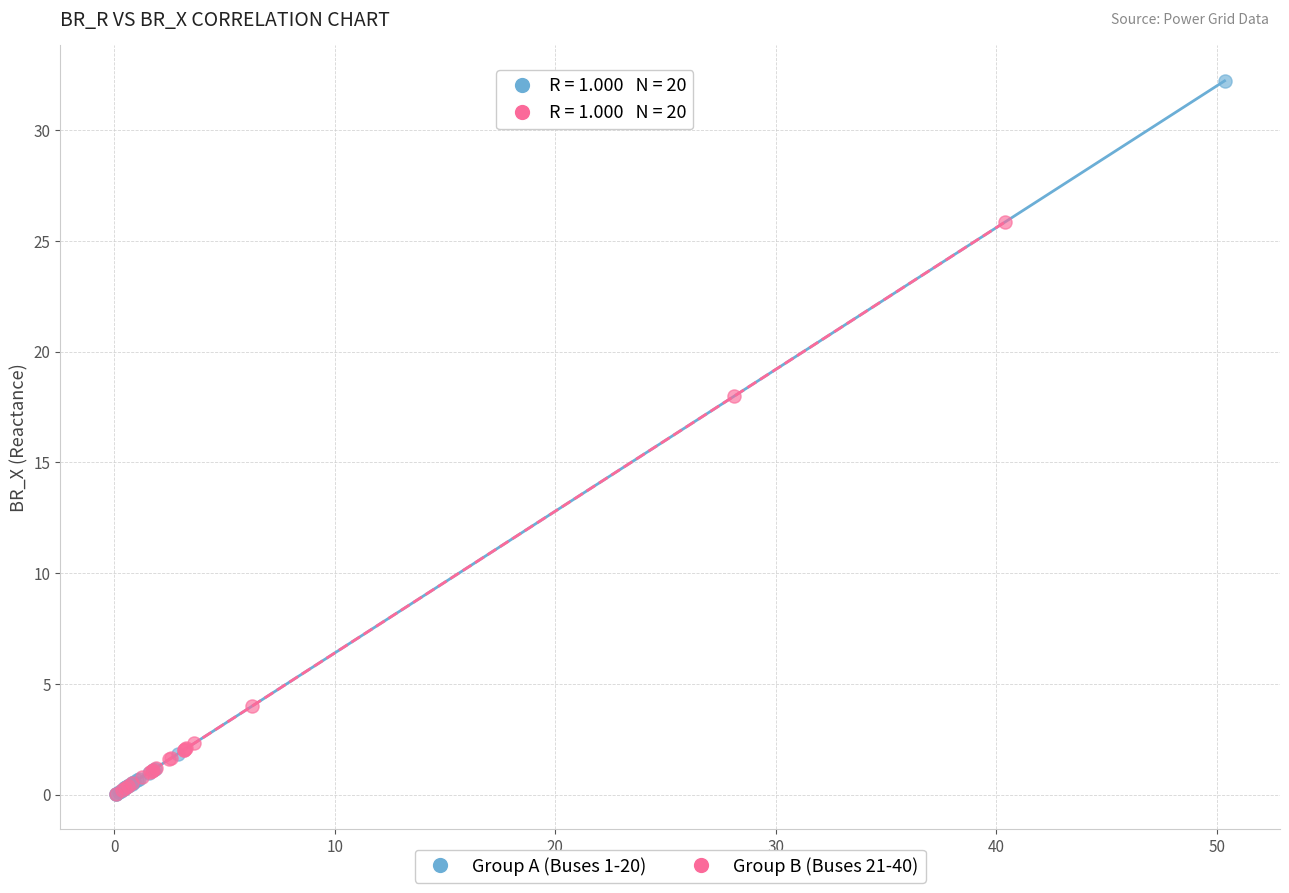

Which series contains the highest Y value?

Group A (Buses 1-20)